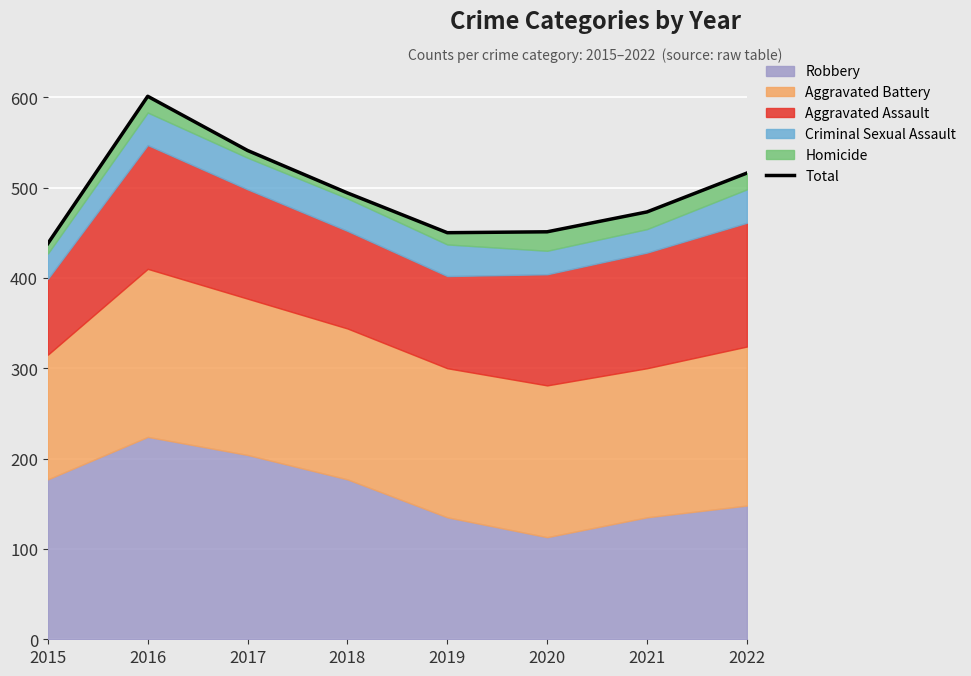

How many data points does each series have?

8